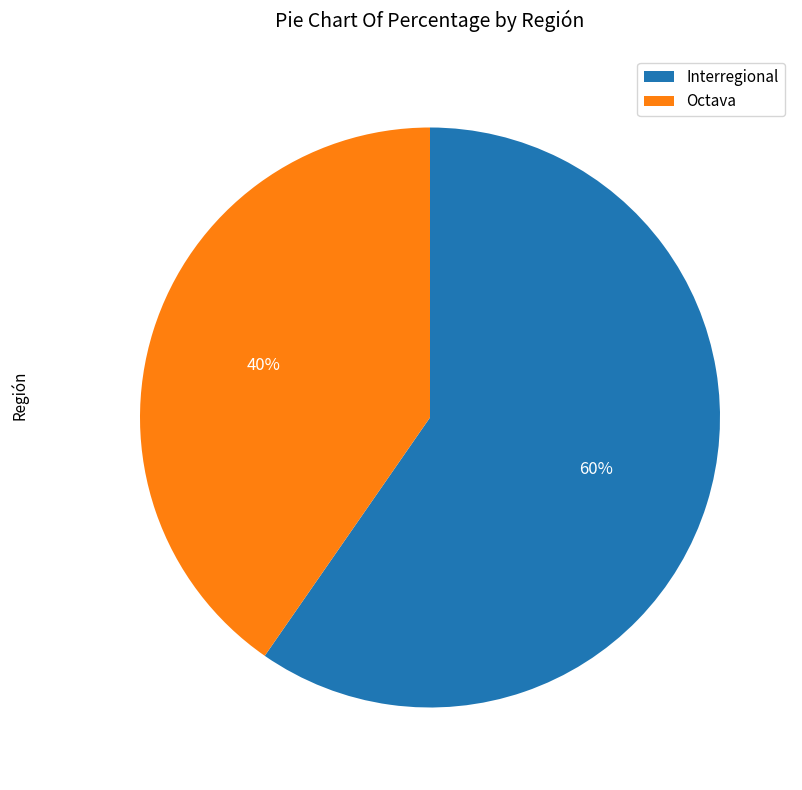

Which category accounts for the majority?

Interregional